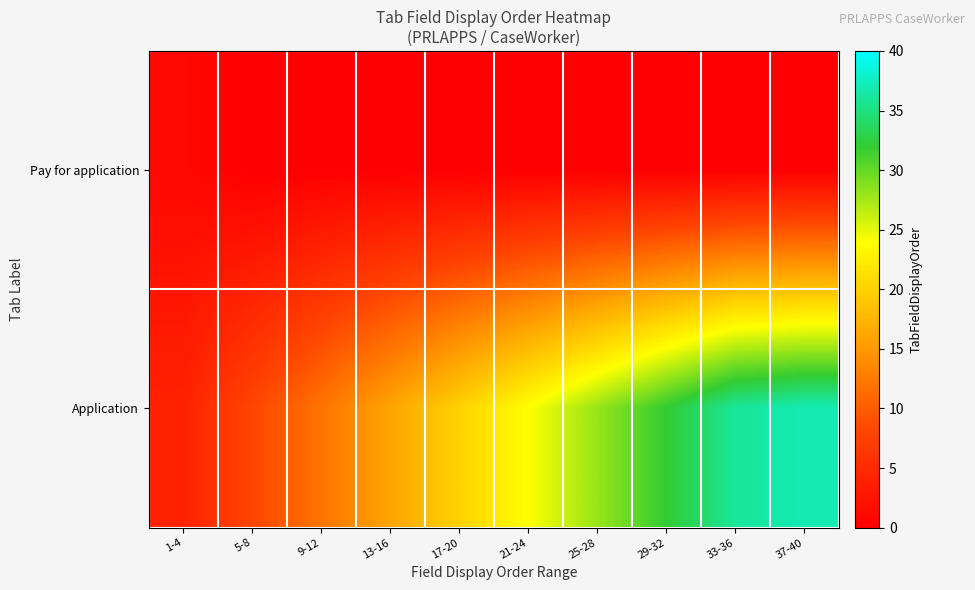

What is the total value across all series at 5-8?

8